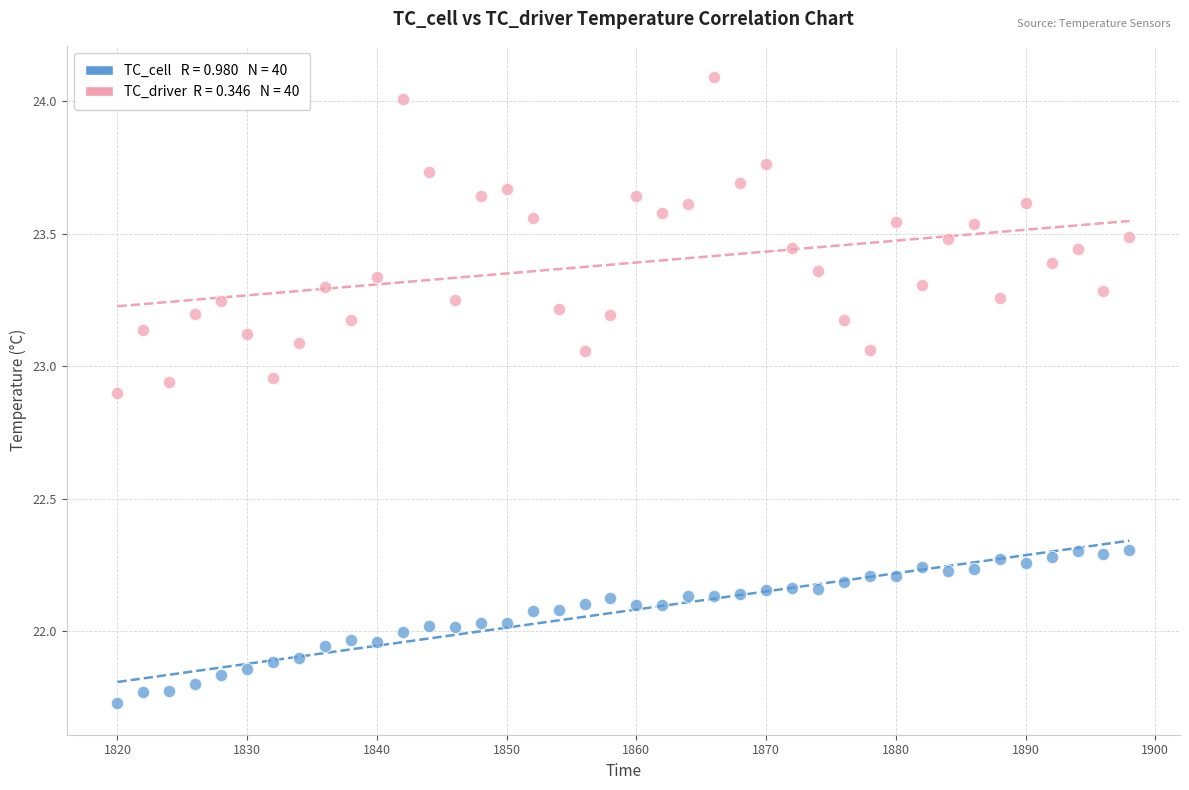

Across all data points, what is the range of X values (max minus min)?

78.0